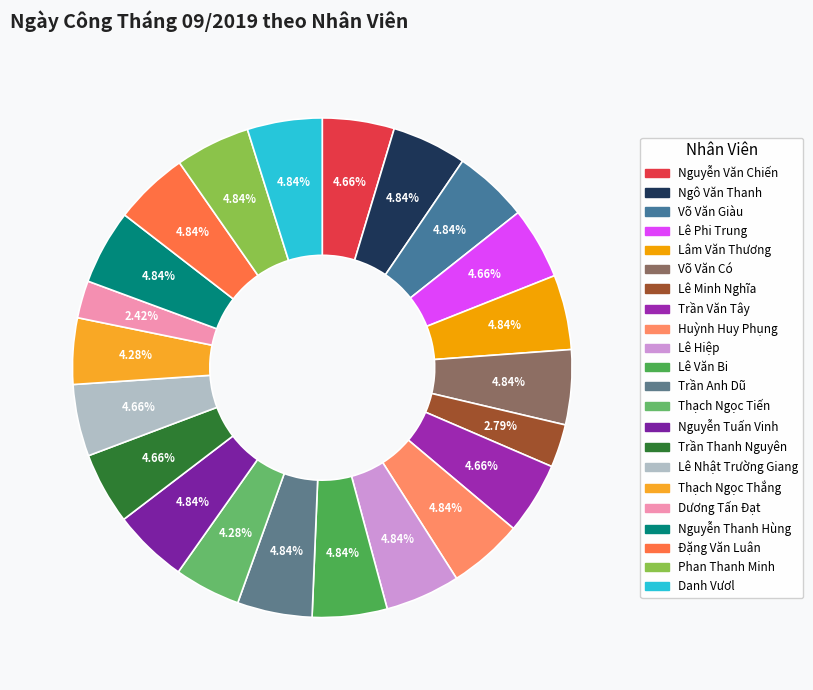

Between Lê Minh Nghĩa and Huỳnh Huy Phụng, which is larger?

Huỳnh Huy Phụng